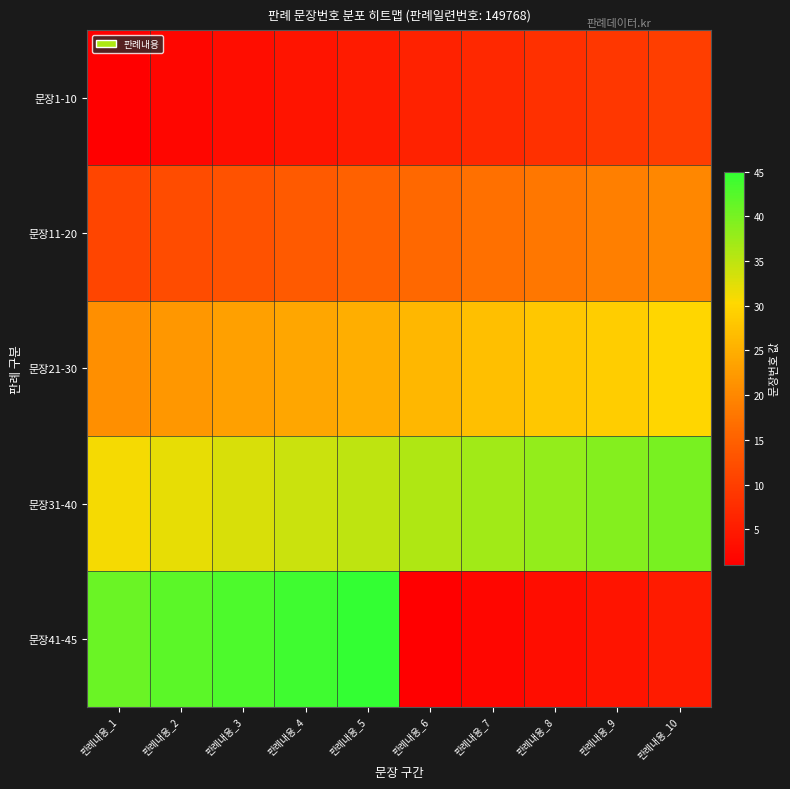

What is the difference between the highest and lowest values at 판례내용_4?

40